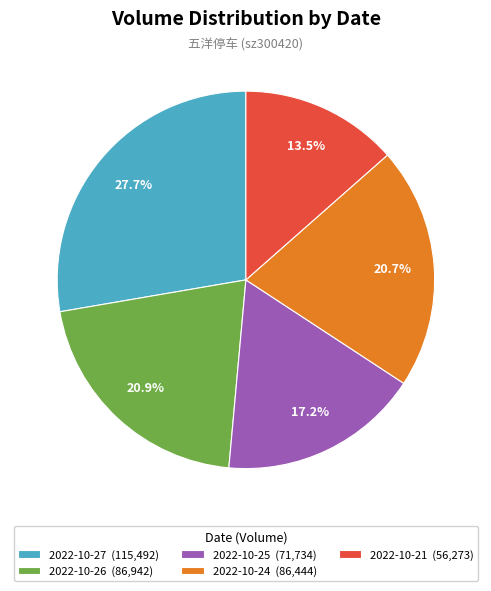

Does any single category account for the majority?

No